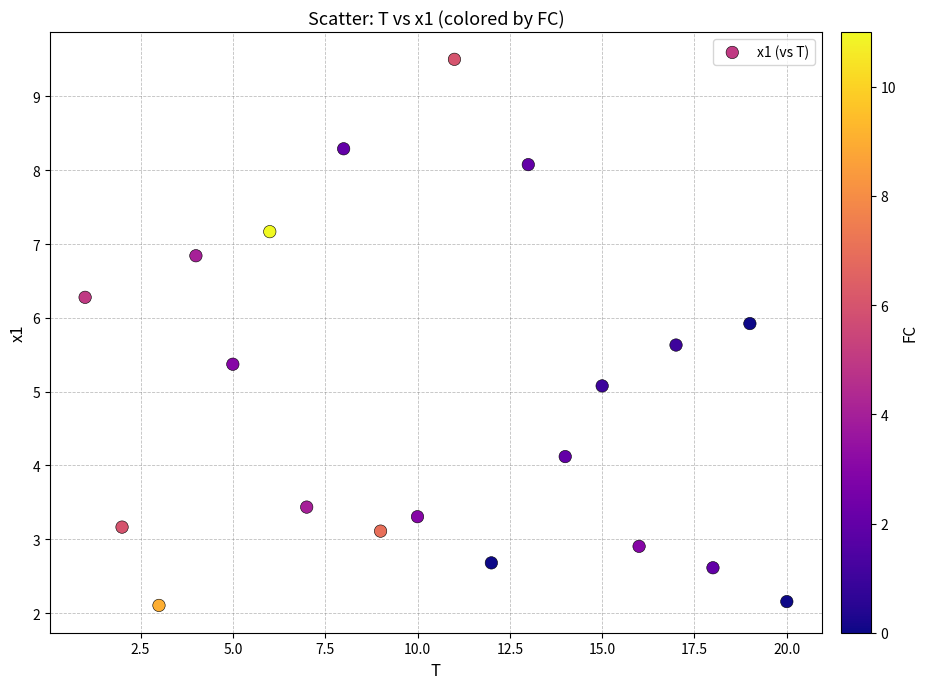

What is the range of X values (max minus min)?

19.0